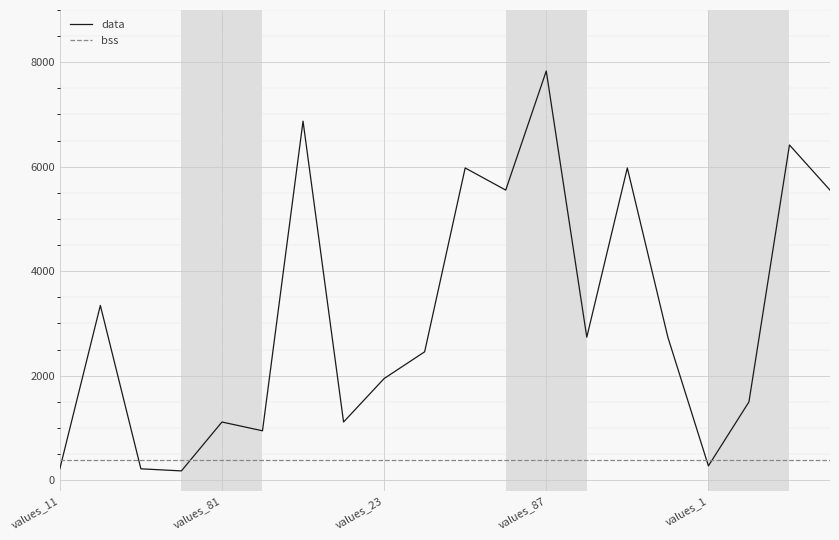

Reading right to left, transcribe all the data shown in this chart.

data: 5552	6416	1496	272	2736	5976	2736	7832	5552	5976	2456	1944	1112	6872	944	1112	176	216	3344	216
bss: 376	376	376	376	376	376	376	376	376	376	376	376	376	376	376	376	376	376	376	376